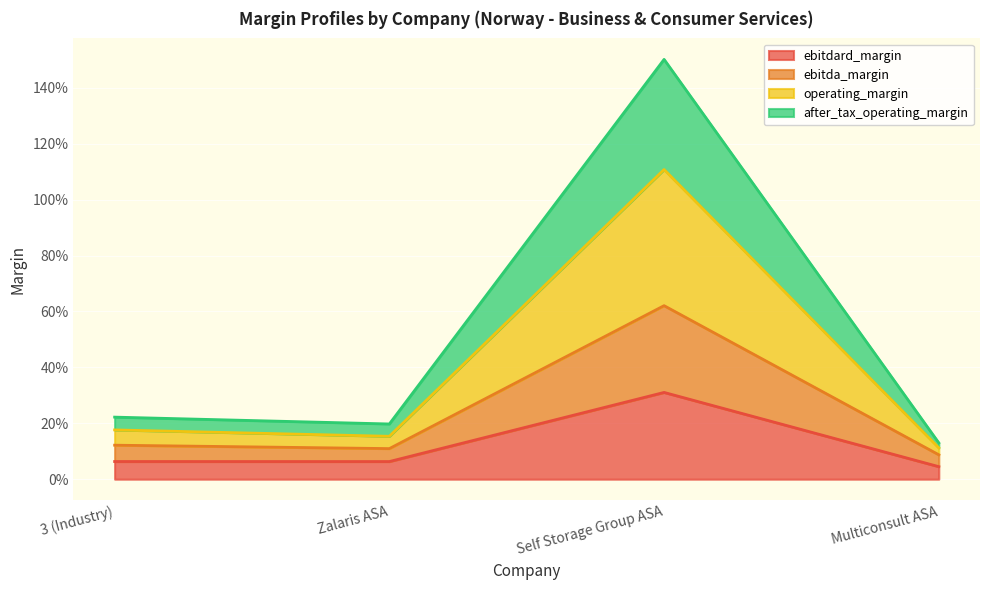

True or false: operating_margin has more than 0 points higher than both neighbors.

True